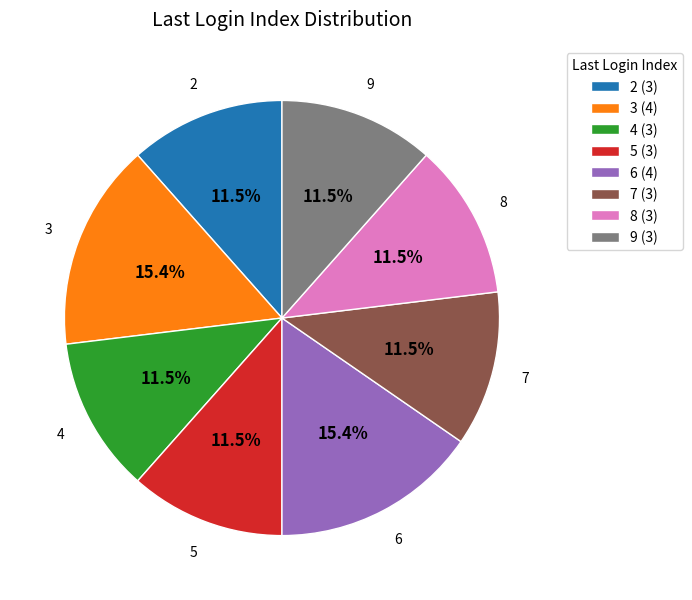

Does 8 represent more than half of the total?

No